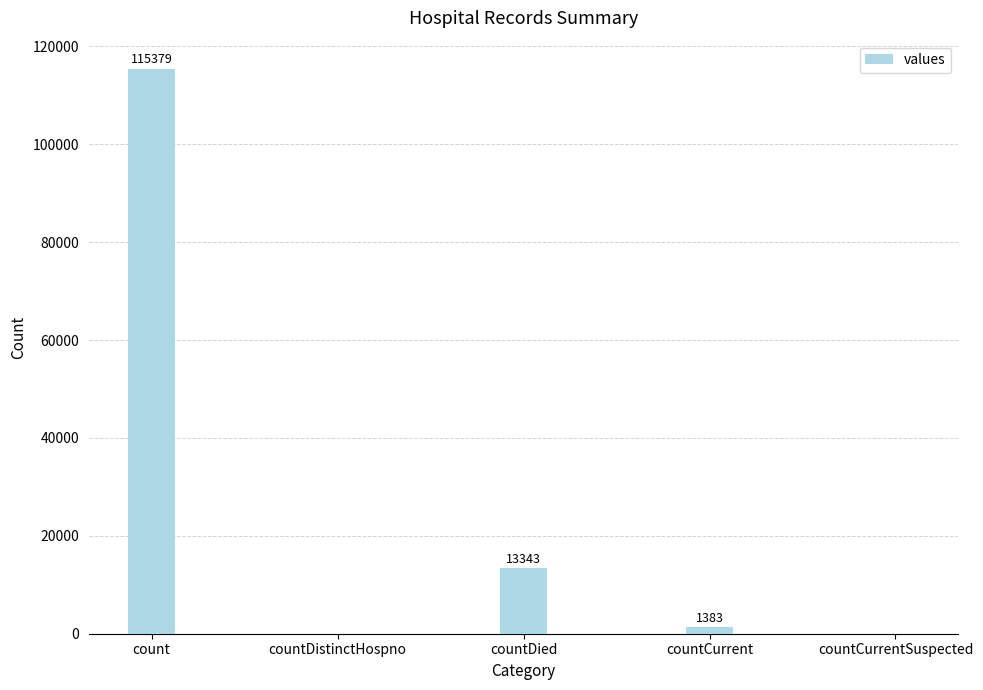

The chart shows a value of 0 at countCurrentSuspected. True or false?

True